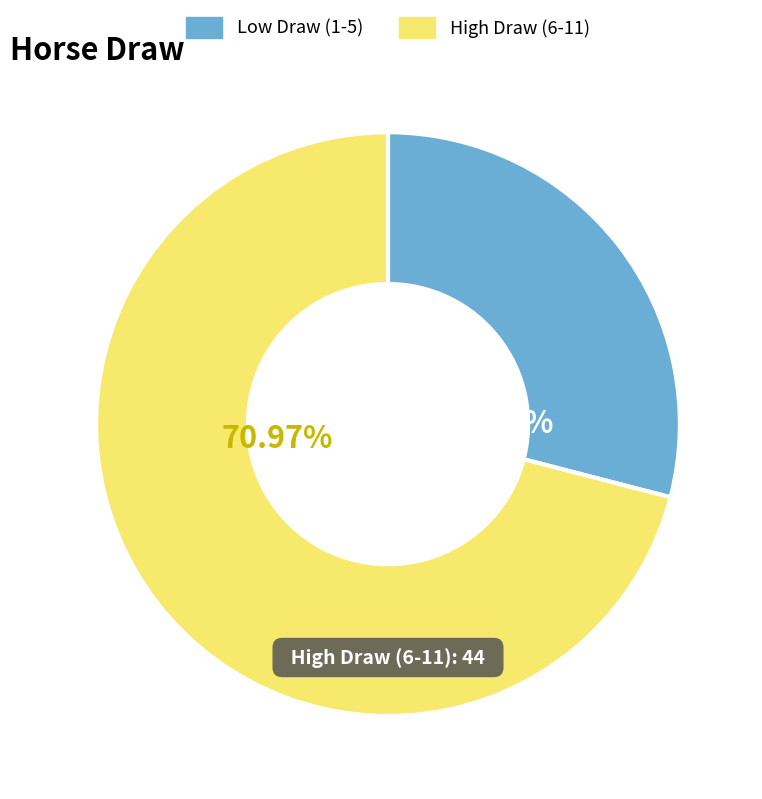

To the nearest percent, what is the average slice percentage?

50%